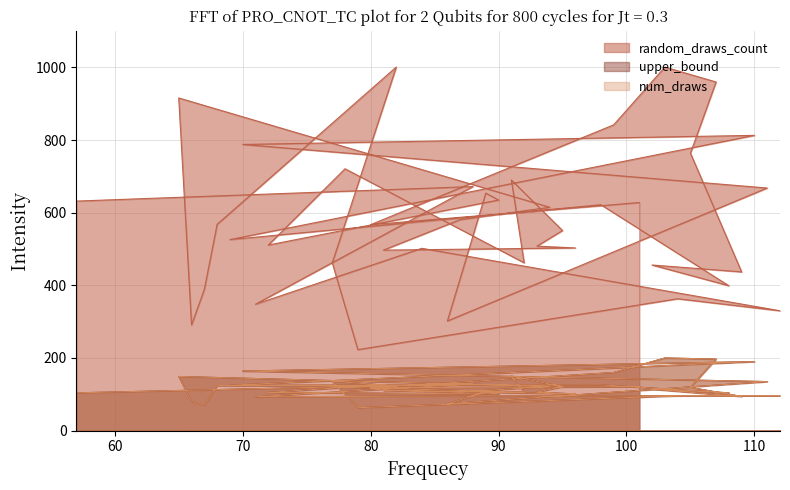

In num_draws, how many points are lower than both neighbors (excluding endpoints)?

13